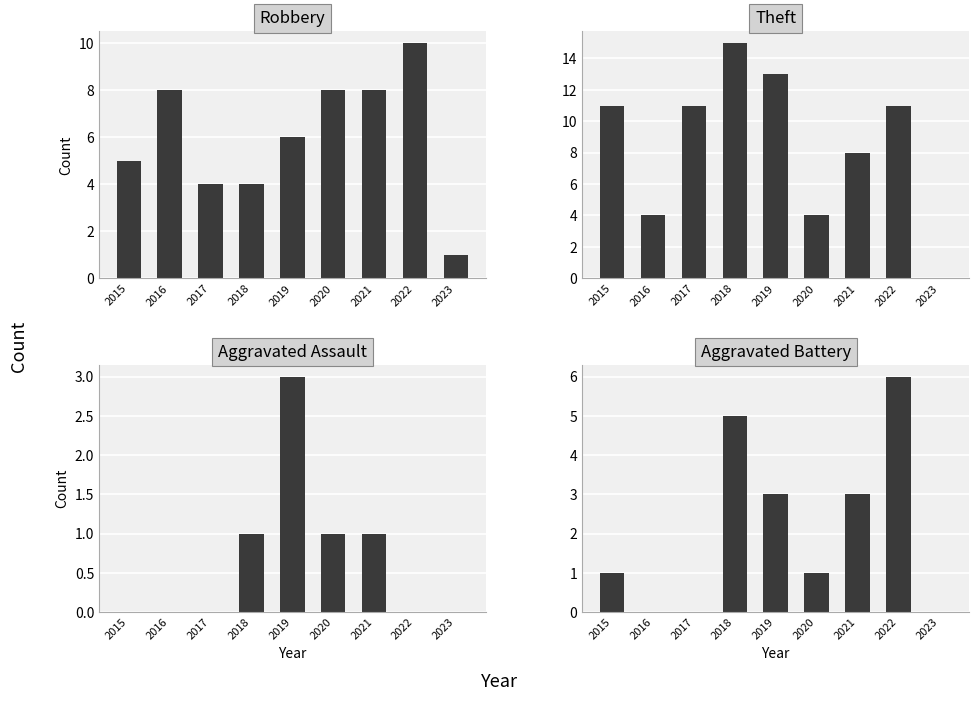

How many data points does each series have?

9